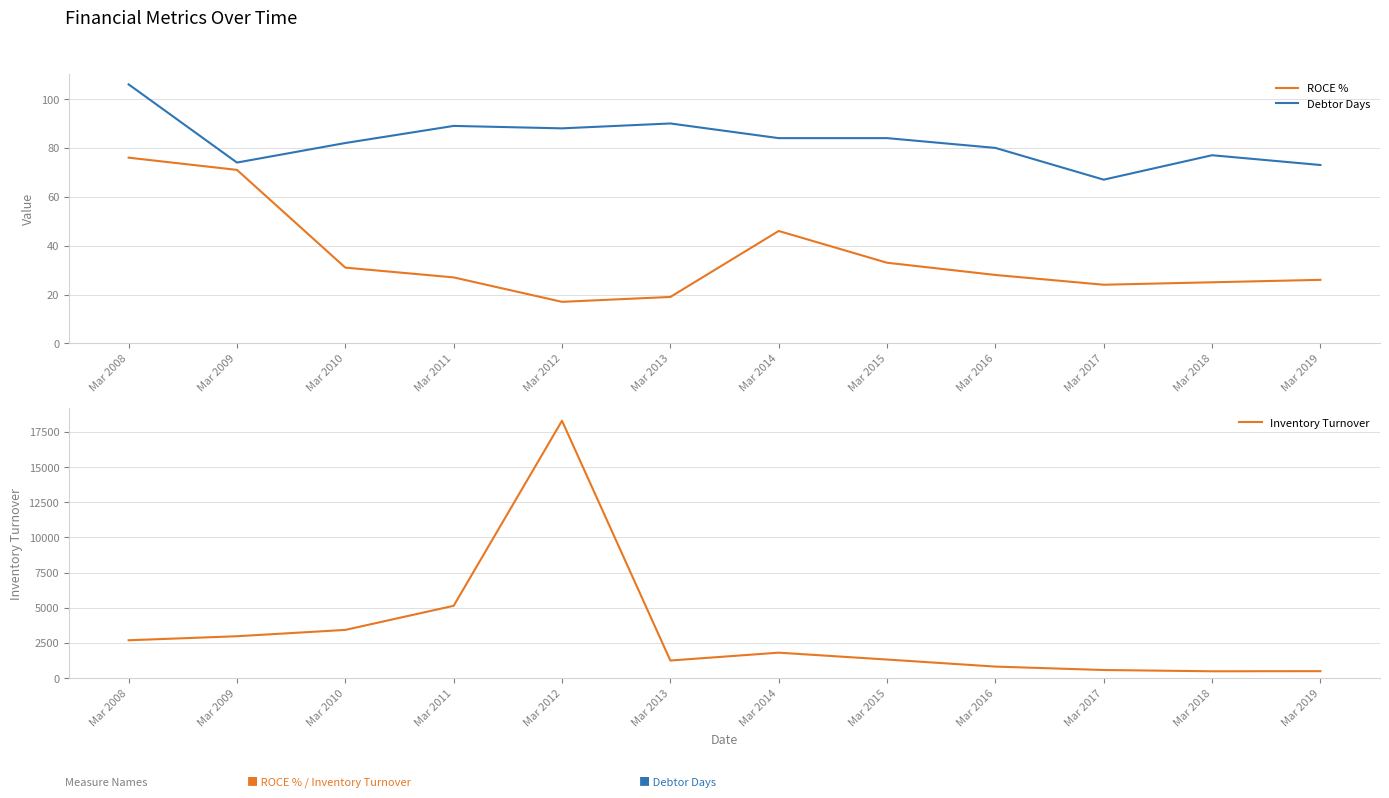

Is the value of Inventory Turnover at Mar 2016 greater than the value of Debtor Days at Mar 2012?

Yes